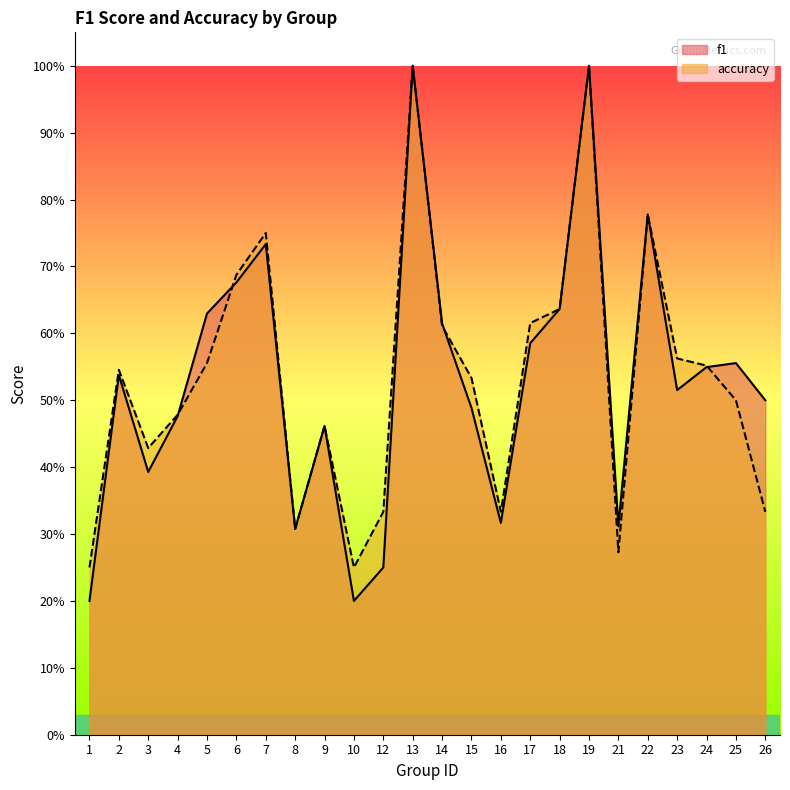

What is the total value across all series at 5?

1.2